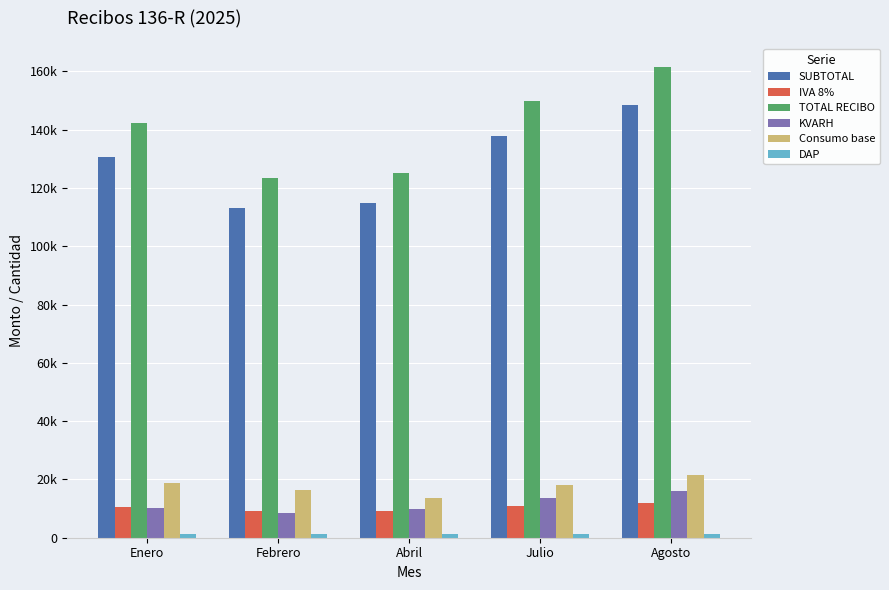

Are the bars horizontal?

No